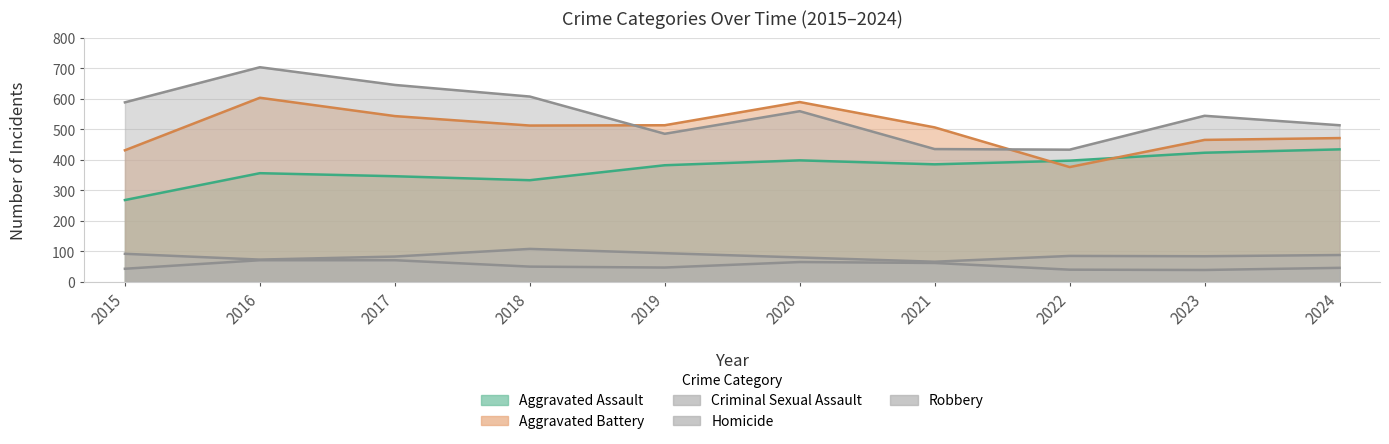

What is the sum of all Homicide values?

534